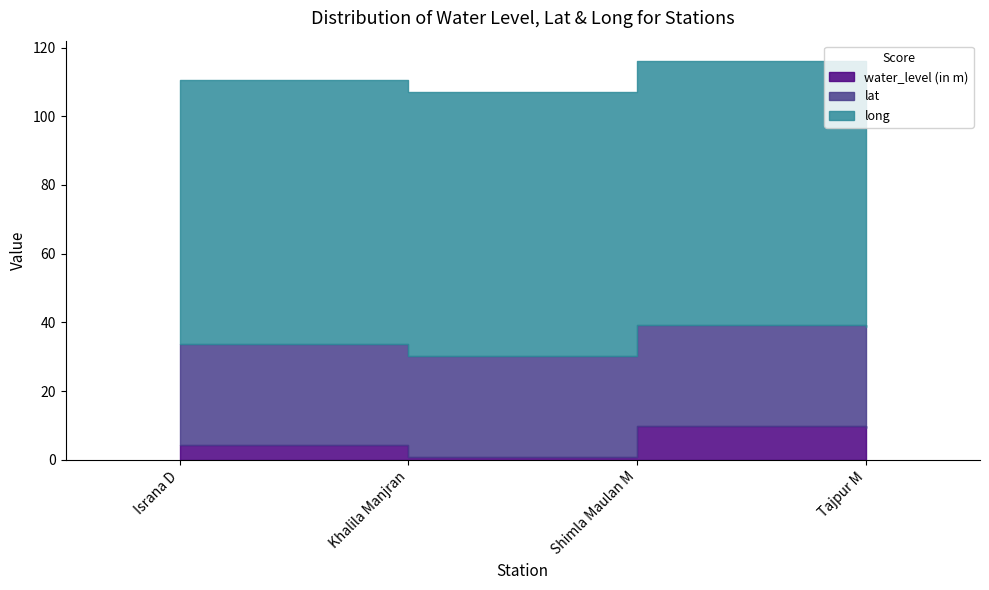

Where does the water_level (in m) series first go above 9?

Shimla Maulan M